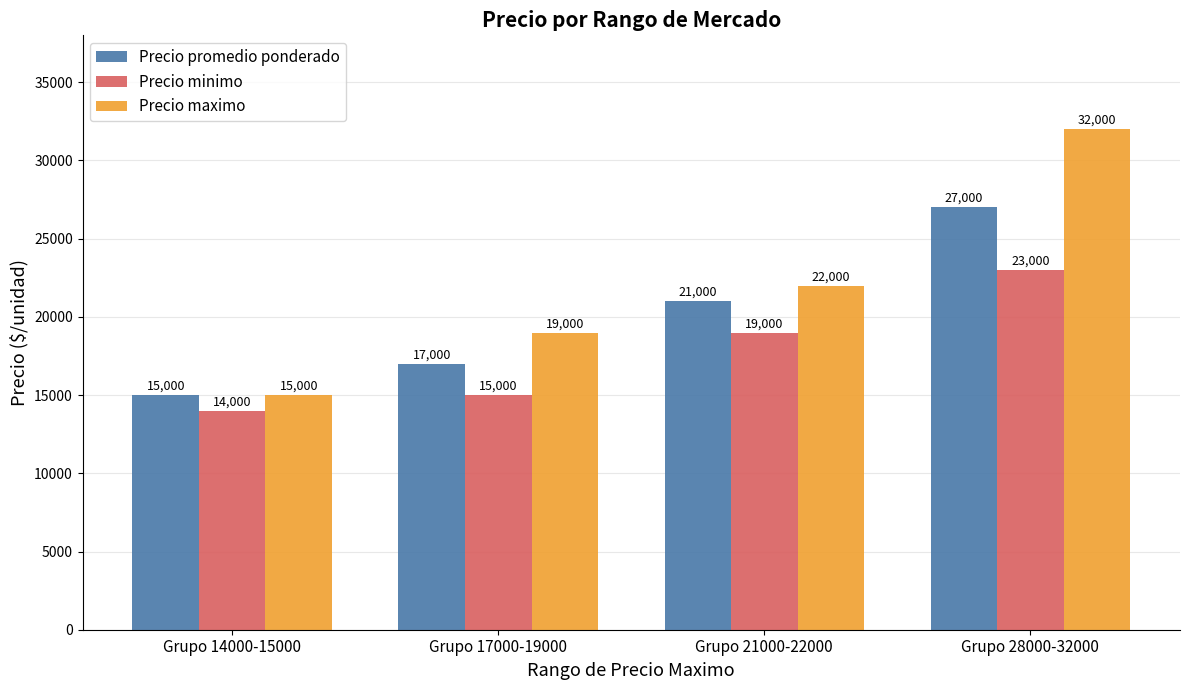

Which series has the largest range (max minus min)?

Precio maximo